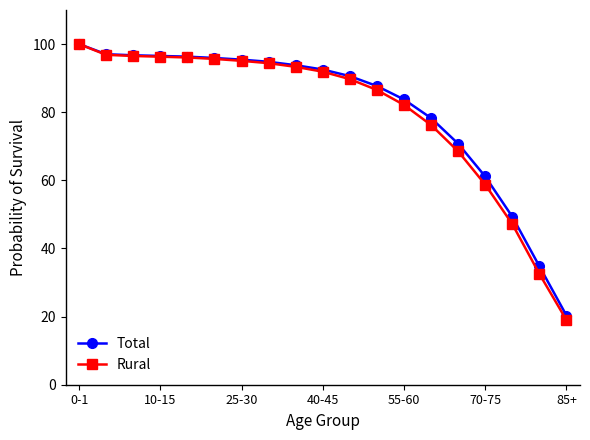

What is the value of the Rural point at the 5th from the left?

96.1